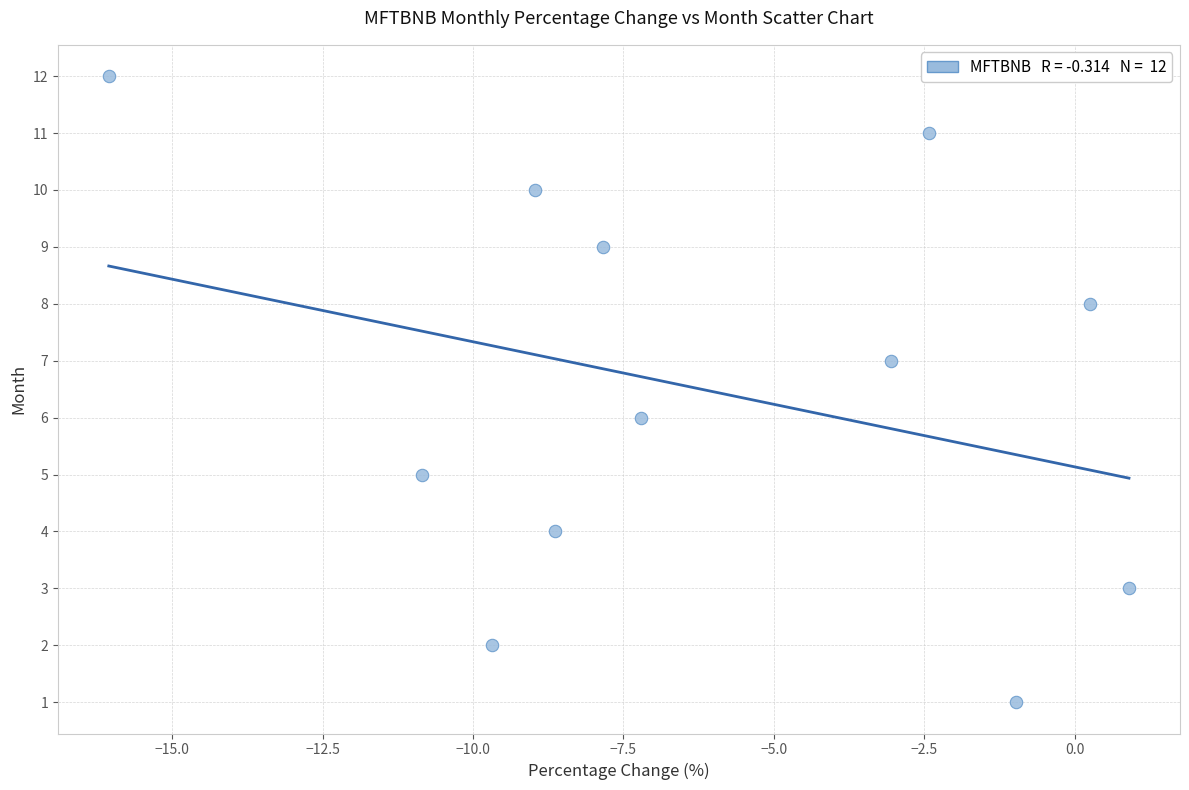

What is the range of Y values (max minus min)?

11